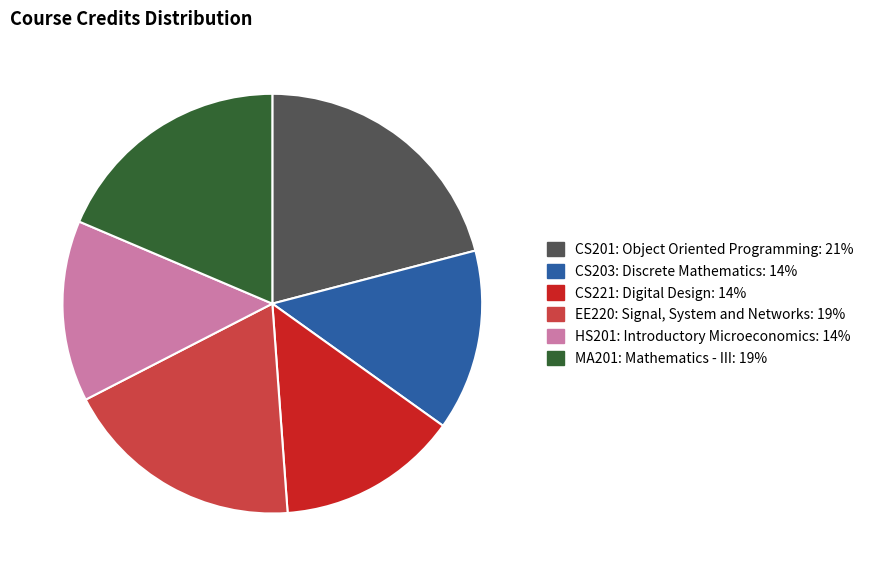

Is there a majority slice in this chart?

No